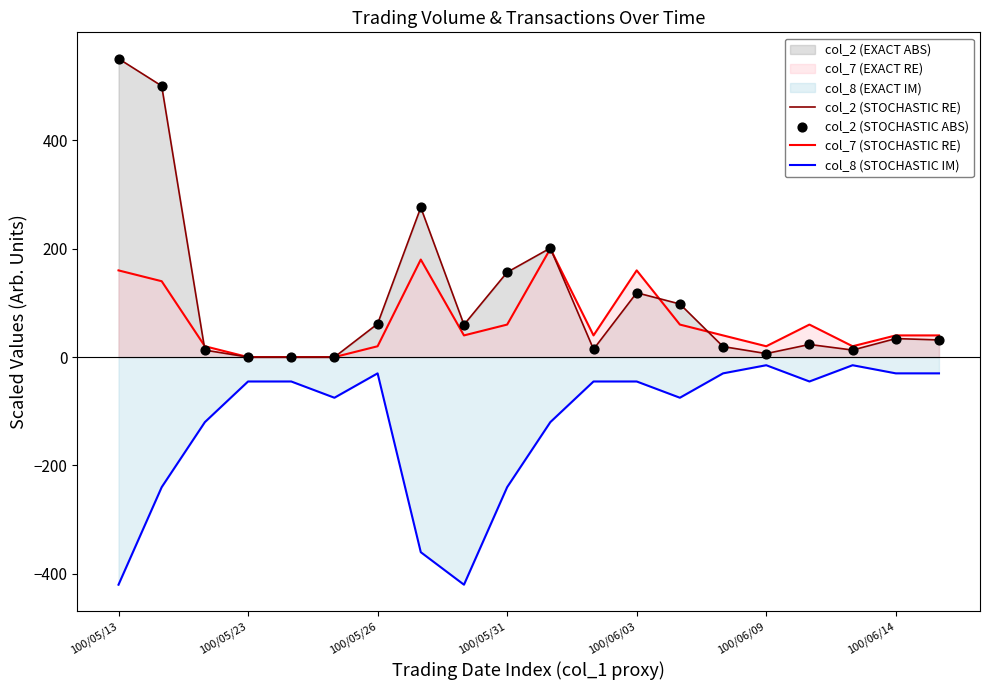

Which series has the widest spread of Y values?

col_2 (STOCHASTIC RE)